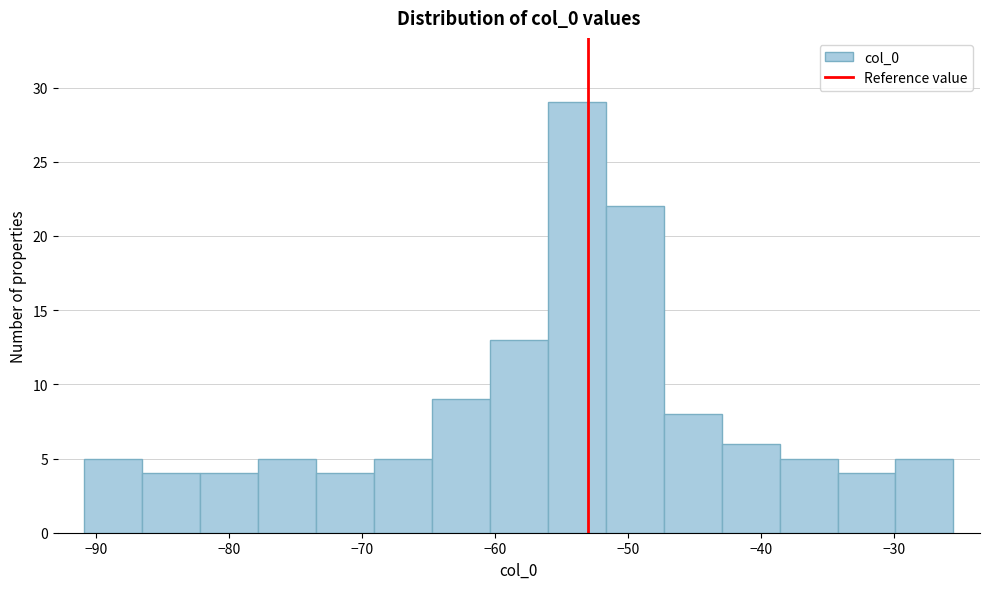

Which range on the x-axis has the tallest bar?

-56 to -52